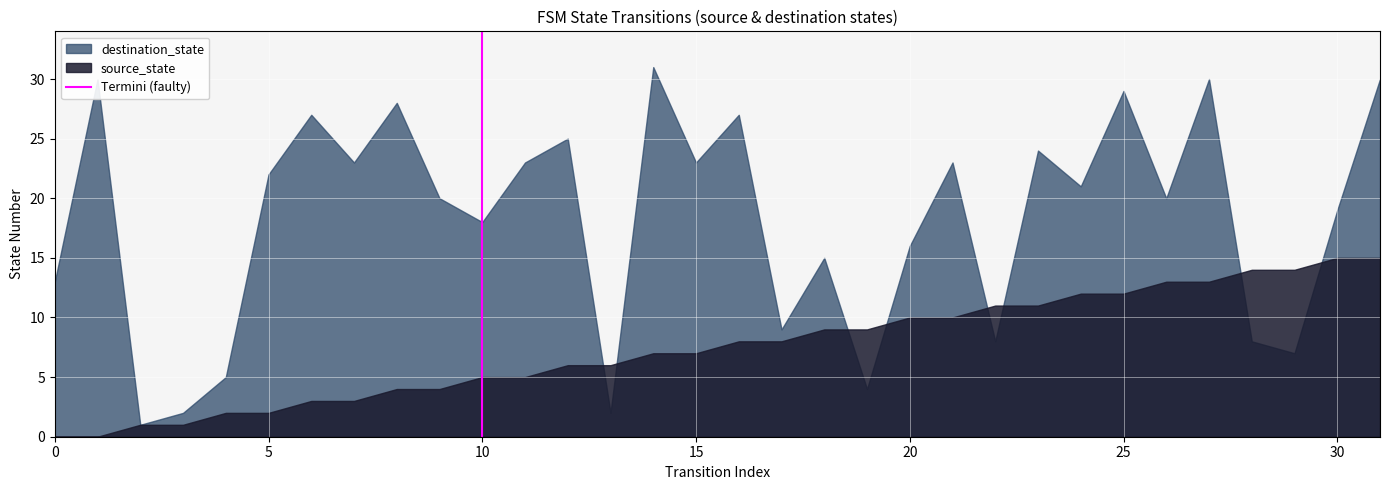

List the series in order of their overall mean, highest first.

destination_state, source_state